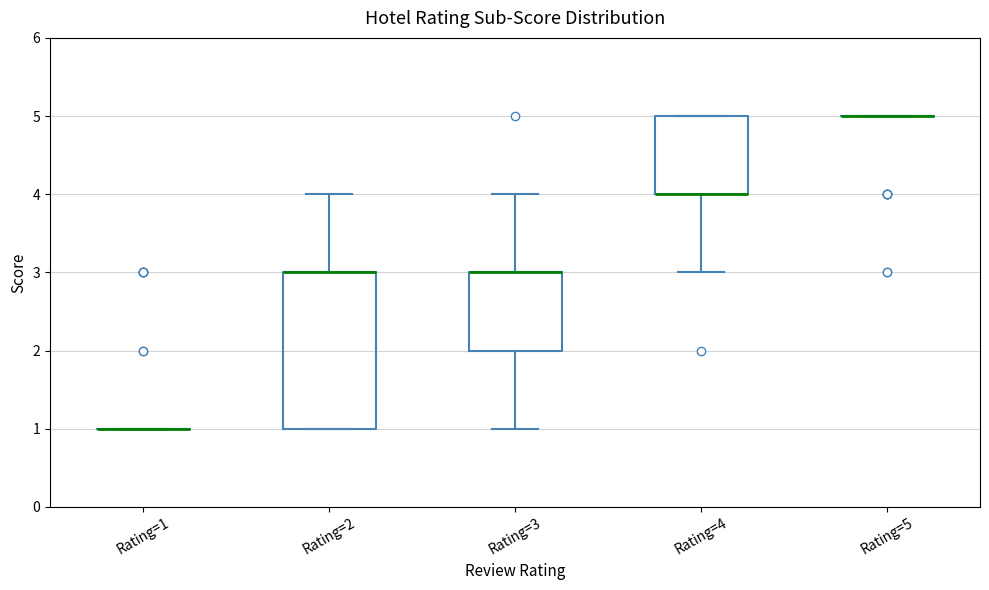

Comparing the boxes themselves (not the whiskers), which one is the tallest?

Rating=2